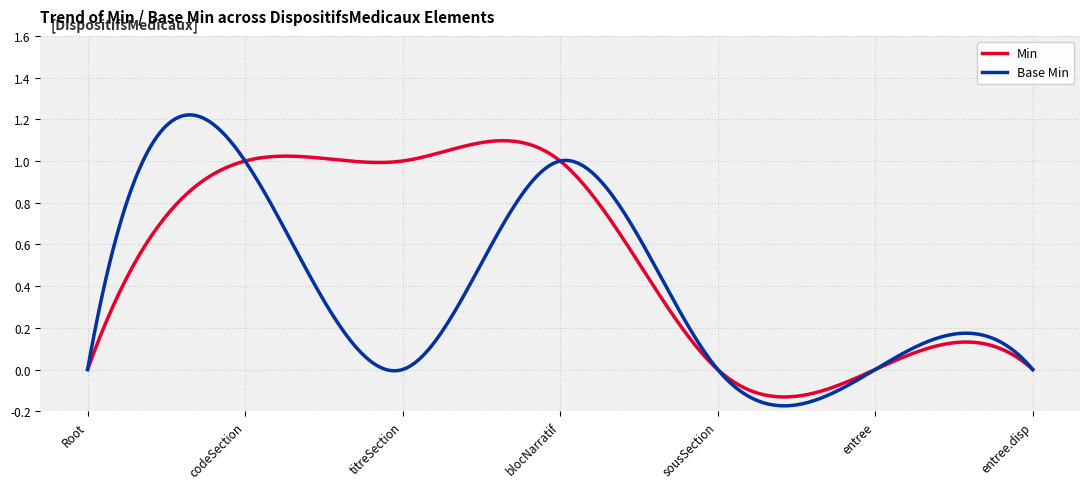

List the series in order of their overall mean, lowest first.

Base Min, Min